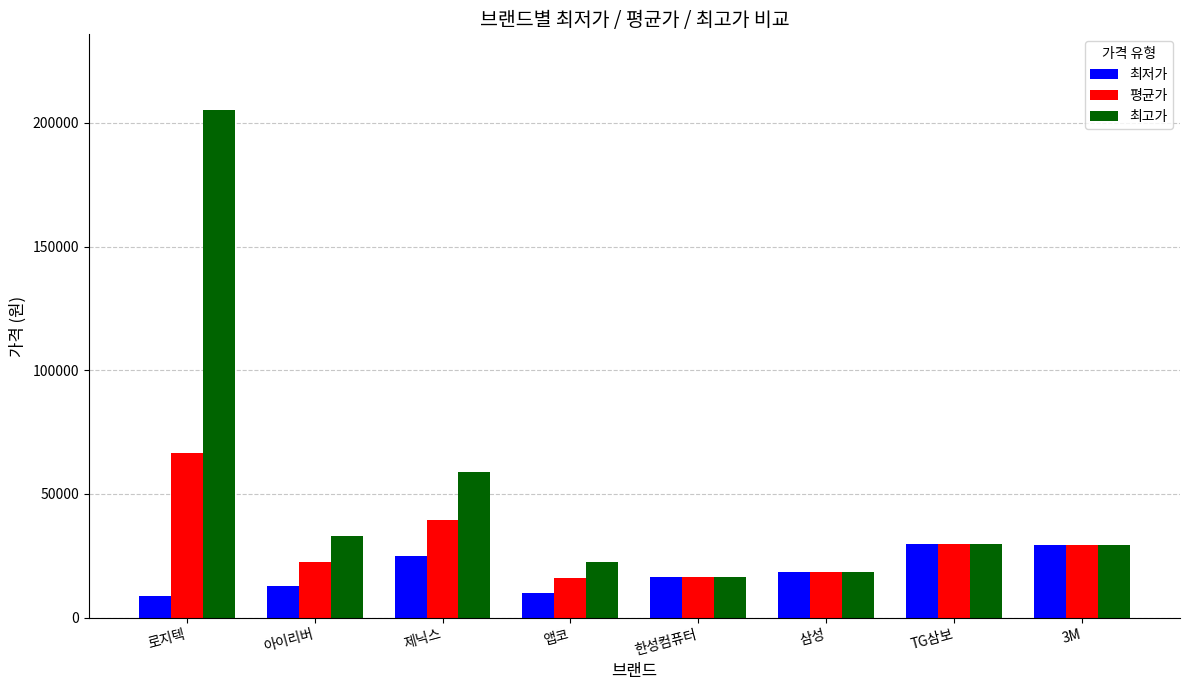

The 평균가 series shows 66582 at 제닉스. True or false?

False